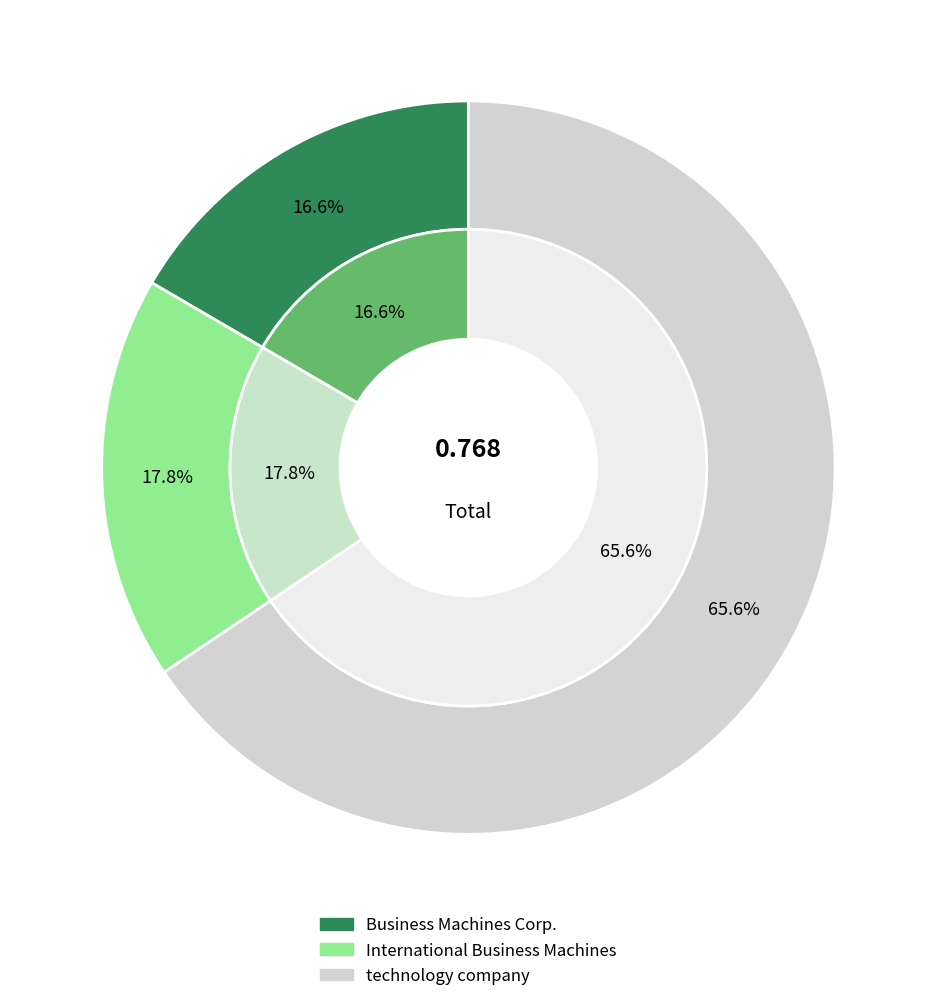

To the nearest percent, what percentage of the pie is Business Machines Corp.?

17%